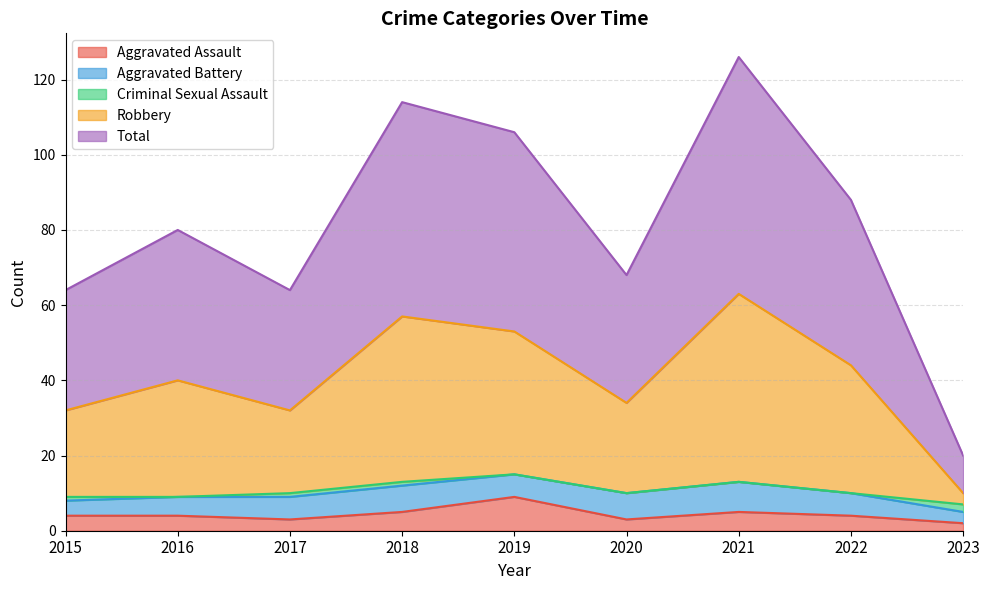

Is it true that Aggravated Assault equals 3 at 2017?

True